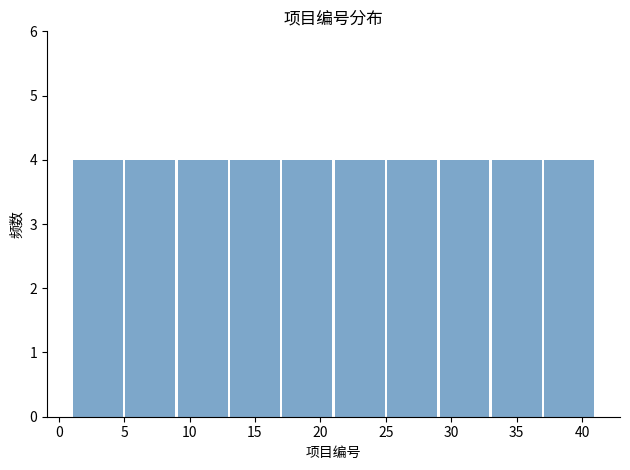

Reading left to right, list every bar in this chart as the range it spans on the x-axis followed by its height. The values are not printed on the chart, so give them approximately, as read against the axis.

1 to 5: 4
5 to 9: 4
9 to 13: 4
13 to 17: 4
17 to 21: 4
21 to 25: 4
25 to 29: 4
29 to 33: 4
33 to 37: 4
37 to 41: 4